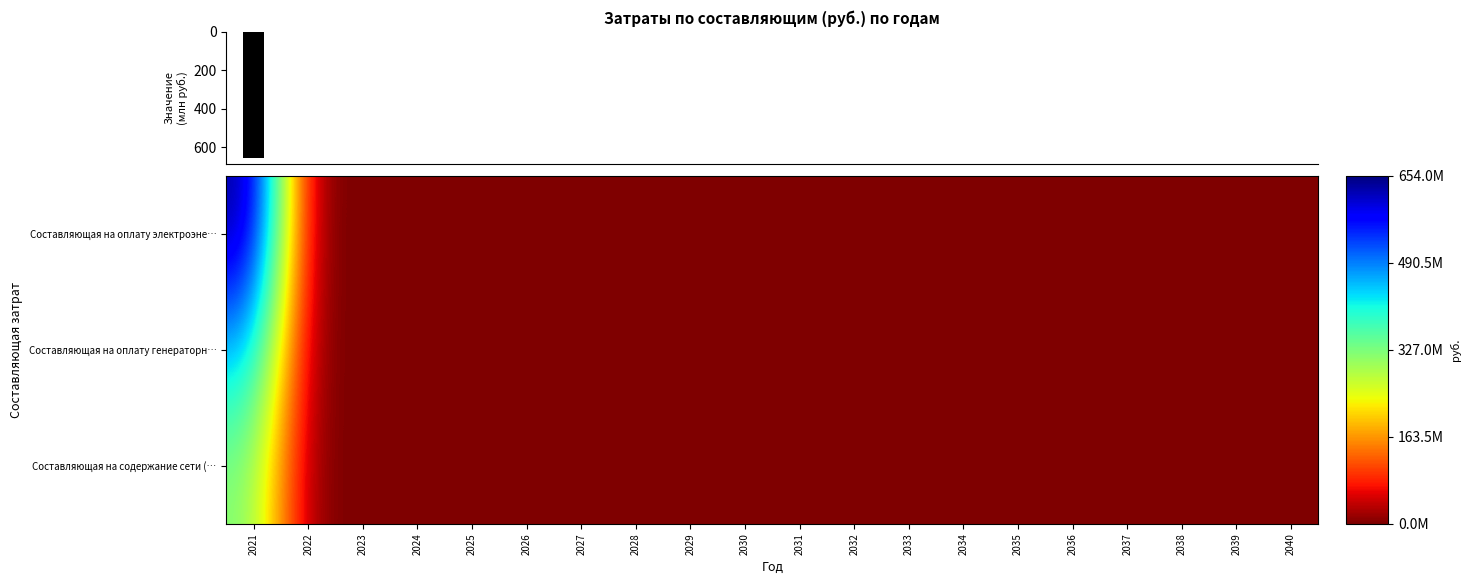

Is the value of Составляющая на оплату генераторн… at 2031 greater than the value of Составляющая на содержание сети (… at 2021?

No